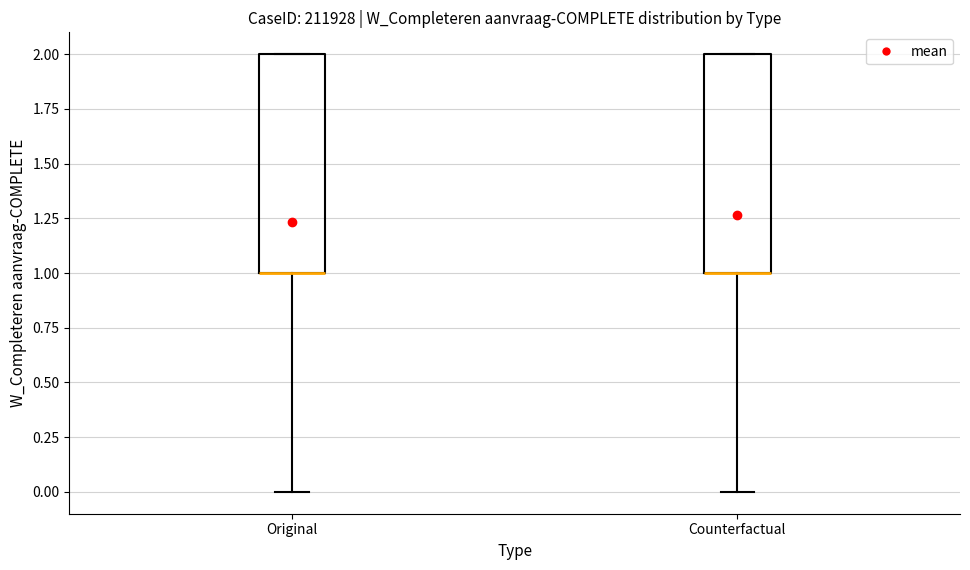

Reading left to right, transcribe this box plot: for each box, give where its median line is, the range the box spans, and where its two whiskers end, as read against the y-axis. The values are not printed on the chart, so give them approximately, as read against the axis.

Original: median 1 (drawn on the box's lower edge), box 1 to 2, whiskers 0 to 2
Counterfactual: median 1 (drawn on the box's lower edge), box 1 to 2, whiskers 0 to 2